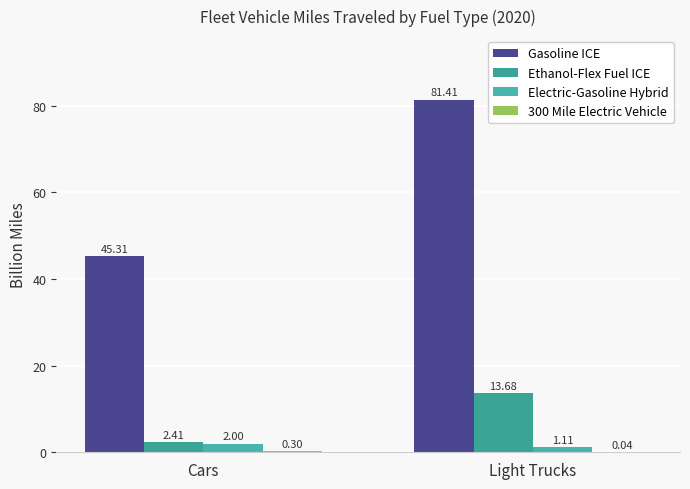

How many data points does each series have?

2